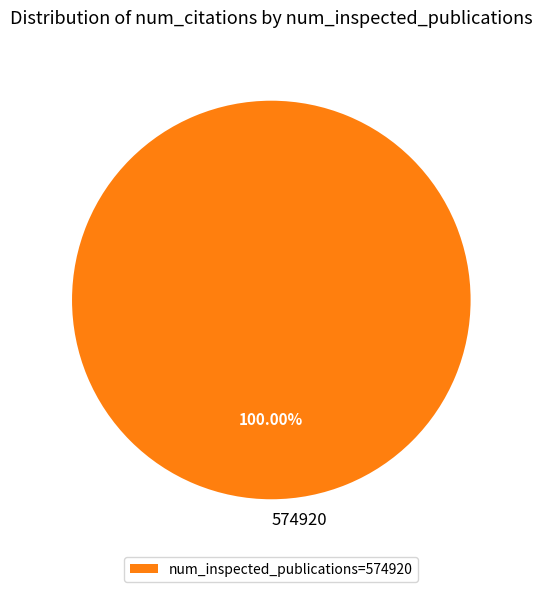

Does any single category account for the majority?

Yes